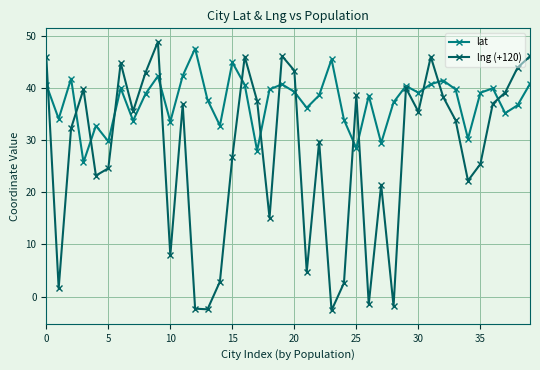

What are all the series names shown in the legend?

lat, lng (+120)